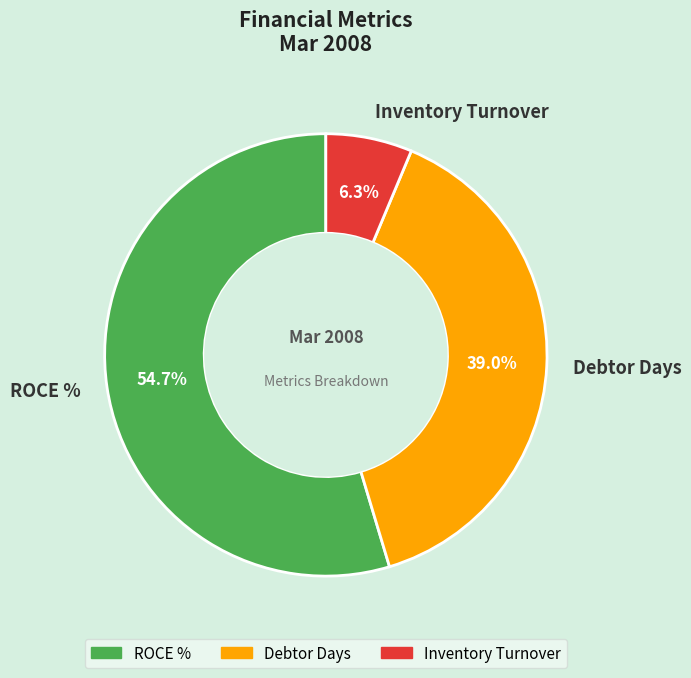

What is the largest slice in the pie chart?

ROCE %